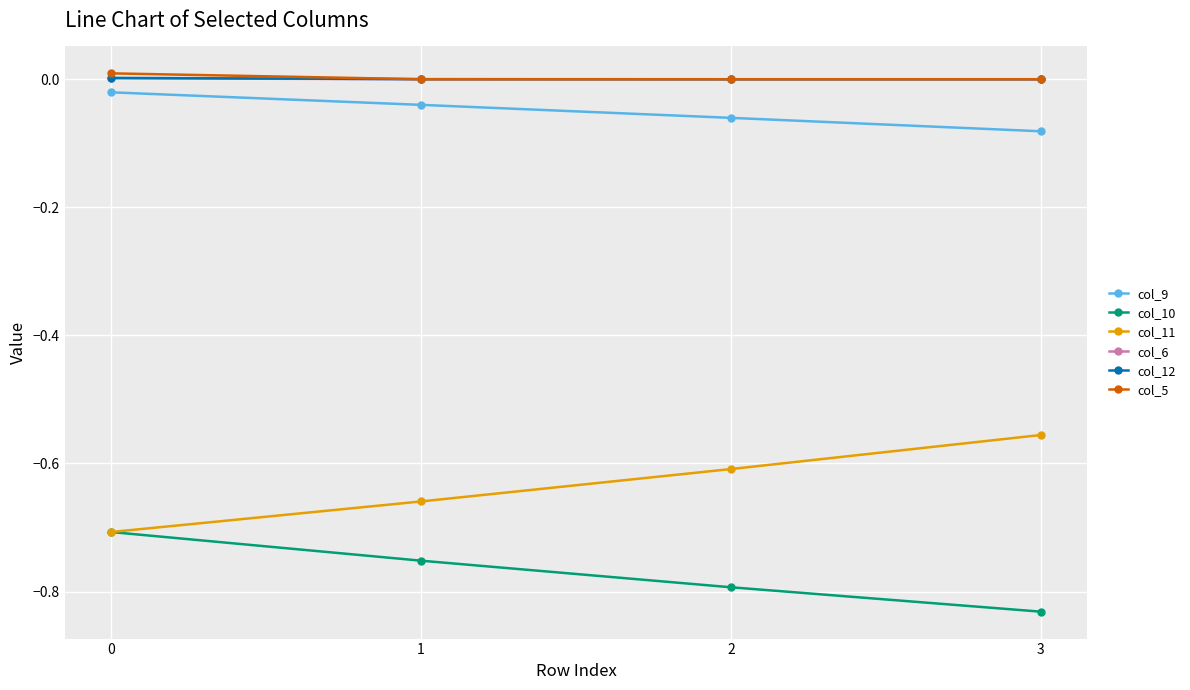

What is the difference between the highest and lowest values at 2?

0.8